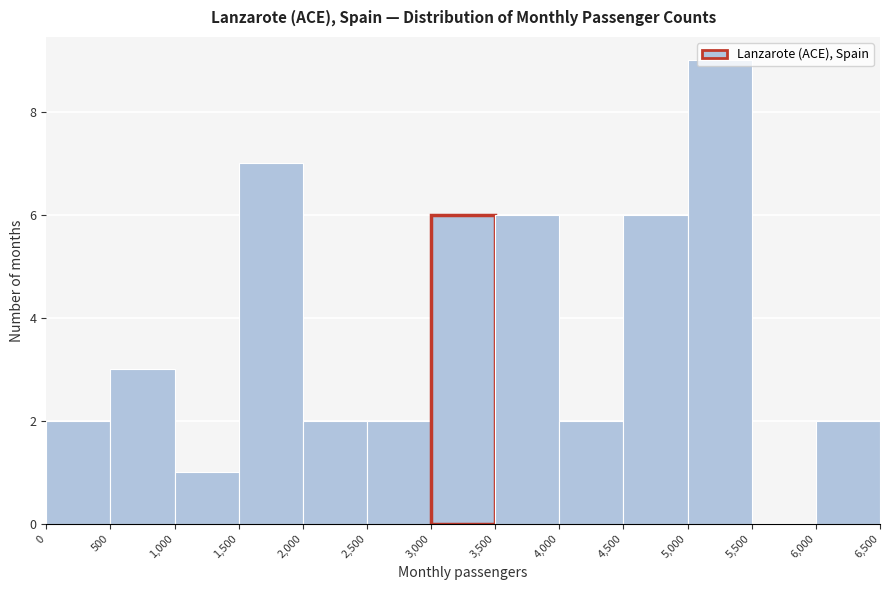

Reading left to right, transcribe this chart: for each bar, give the range it covers on the x-axis and its height. The values are not printed on the chart, so give them approximately, as read against the axis.

0 to 500: 2
500 to 1,000: 3
1,000 to 1,500: 1
1,500 to 2,000: 7
2,000 to 2,500: 2
2,500 to 3,000: 2
3,000 to 3,500: 6
3,500 to 4,000: 6
4,000 to 4,500: 2
4,500 to 5,000: 6
5,000 to 5,500: 9
5,500 to 6,000: 0
6,000 to 6,500: 2